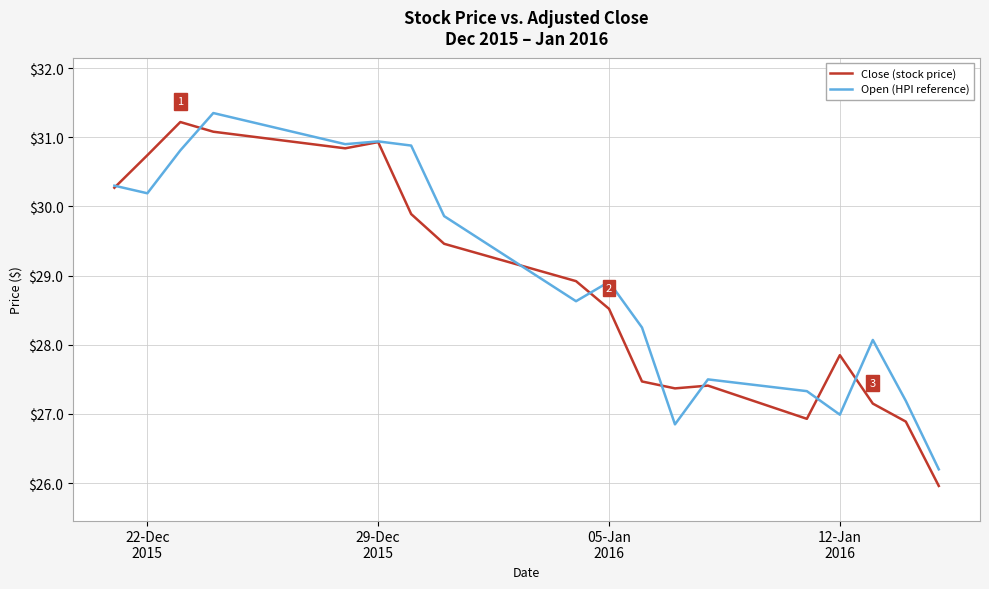

What are all the series names shown in the legend?

Close (stock price), Open (HPI reference)